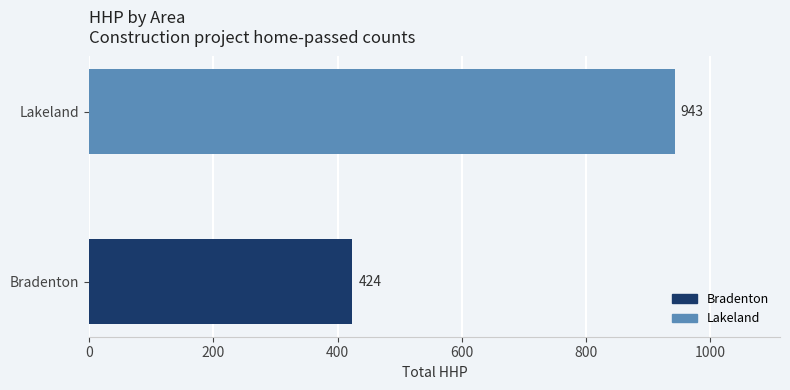

How many bars are there in total?

2